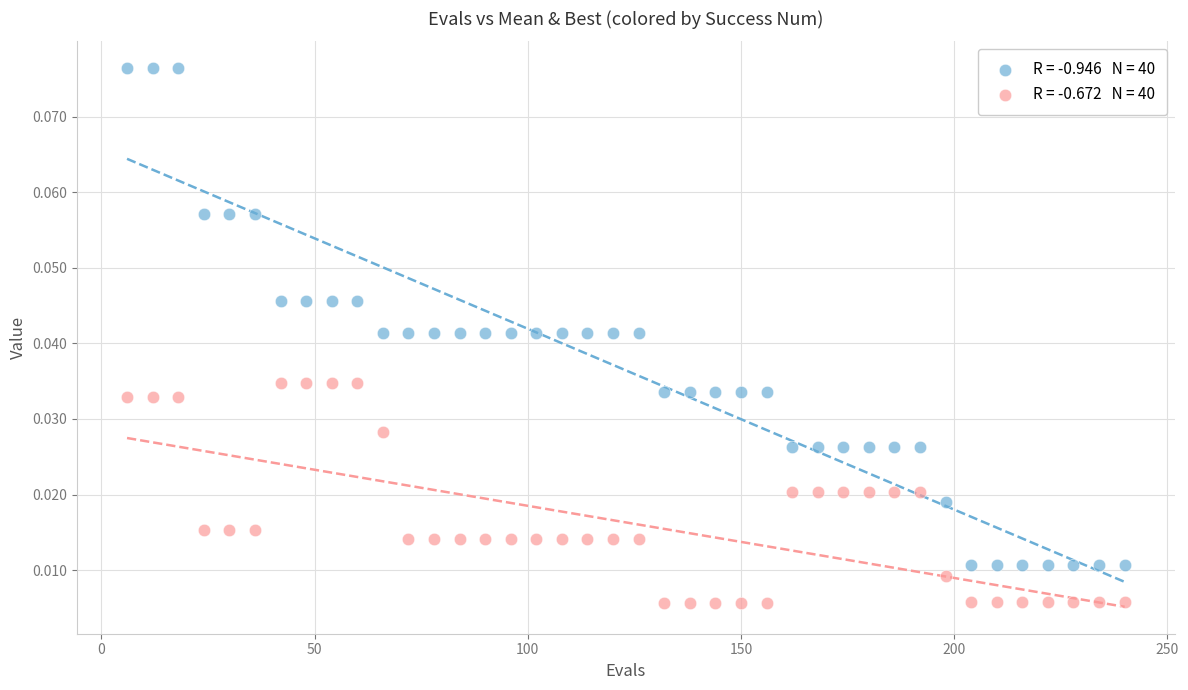

Across all data points, what is the range of X values (max minus min)?

234.0